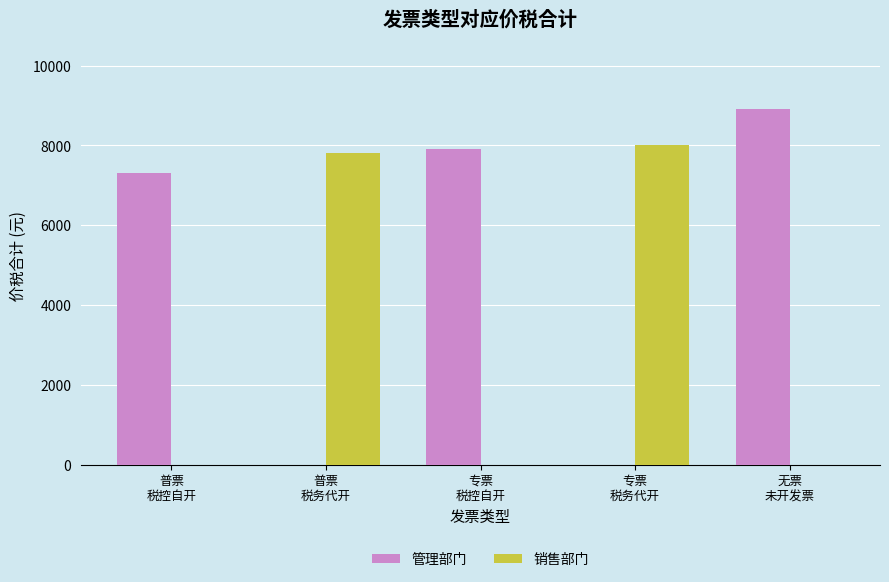

At which label does 管理部门 first exceed 7308?

普票
税控自开